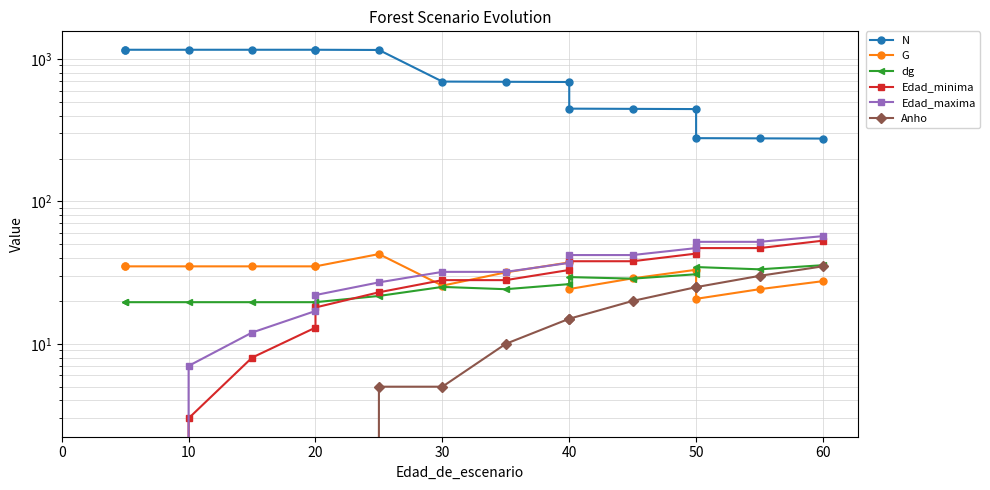

What is the average value of the Anho series?

11.6